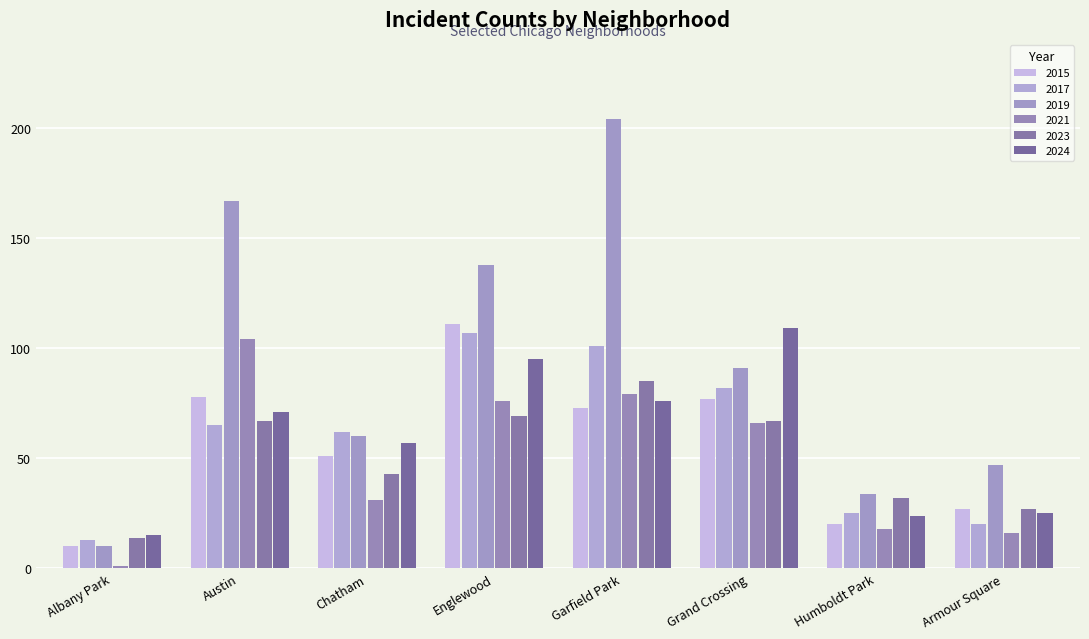

How many values in the 2021 series are below 66?

4